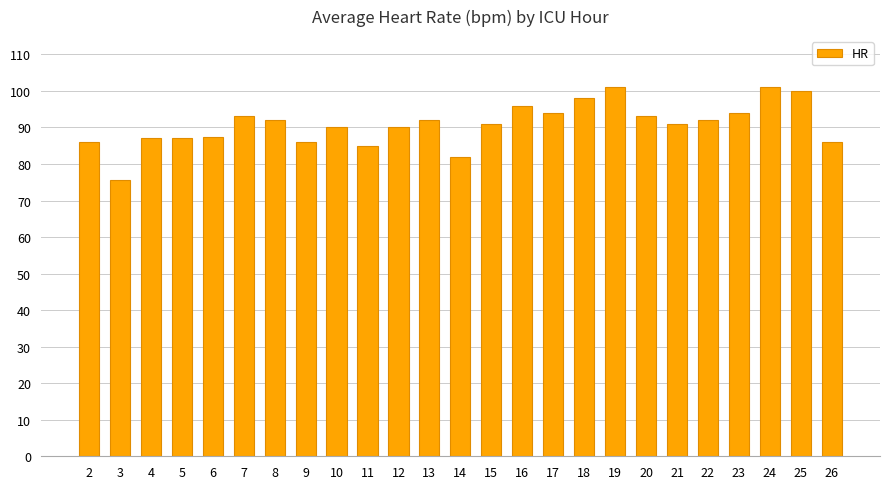

What is the value of the 11th bar from the left?

90.0